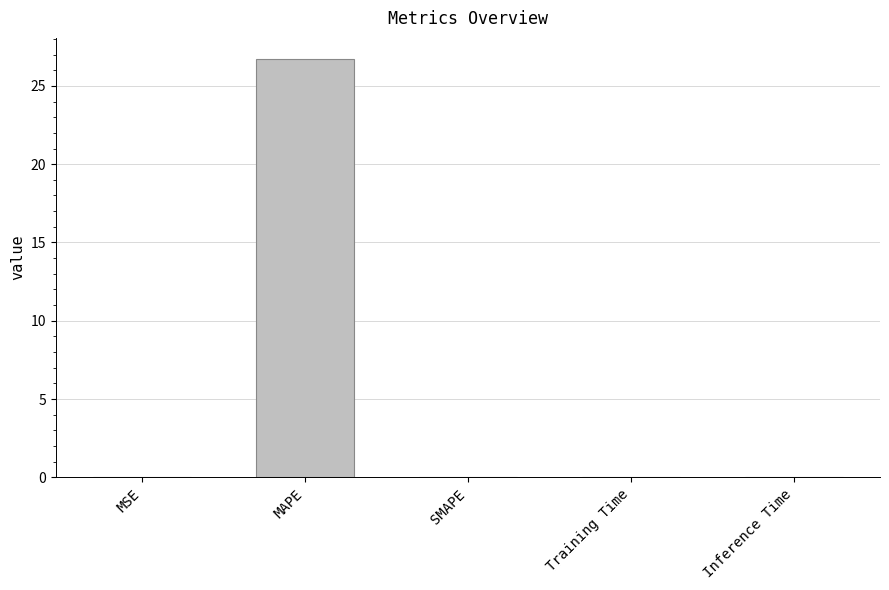

What is the sum of all values?

26.7